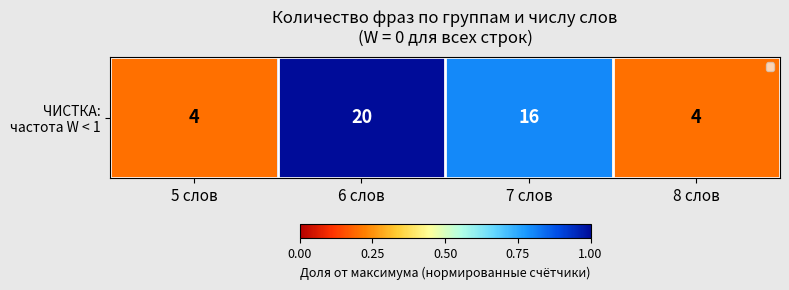

What is the average value?

0.6